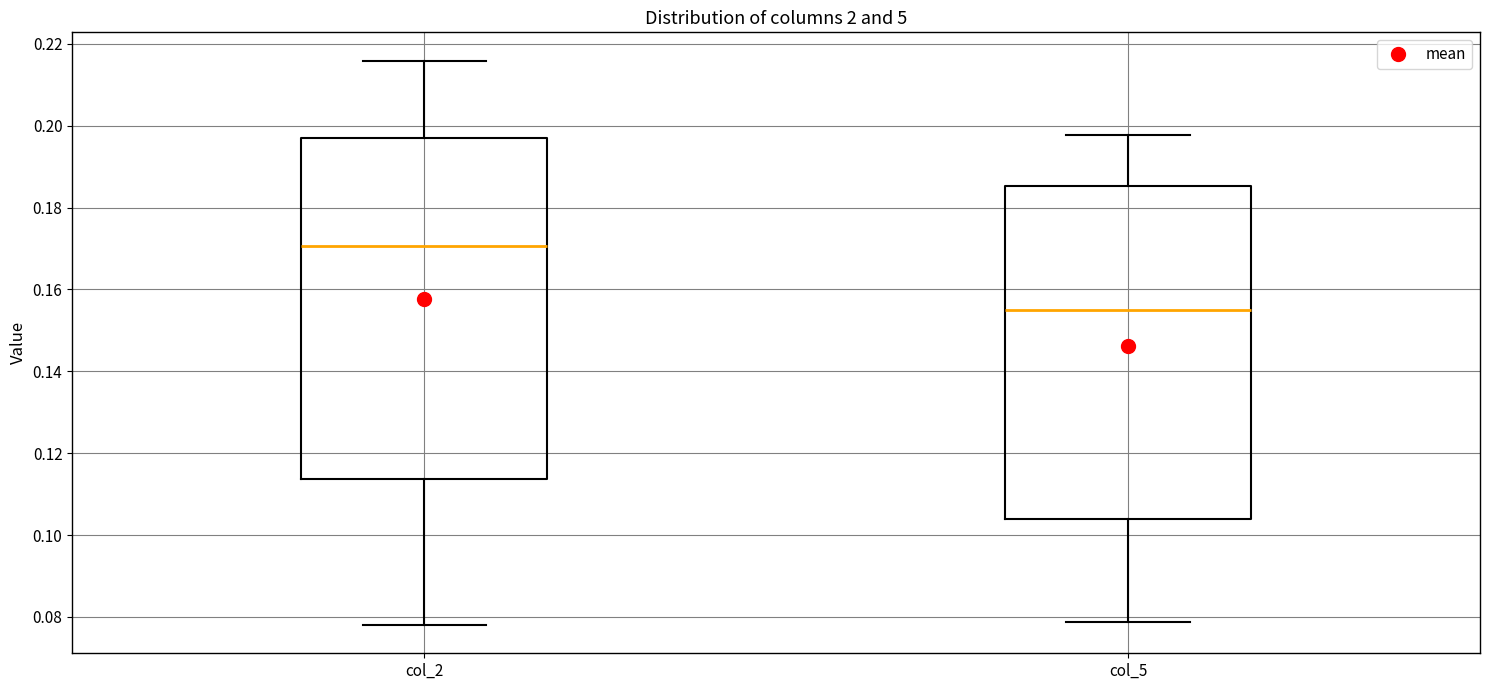

Reading left to right, transcribe this box plot: for each box, give where its median line is, the range the box spans, and where its two whiskers end, as read against the y-axis. The values are not printed on the chart, so give them approximately, as read against the axis.

col_2: median 0.170, box 0.114 to 0.198, whiskers 0.078 to 0.216
col_5: median 0.156, box 0.104 to 0.186, whiskers 0.078 to 0.198